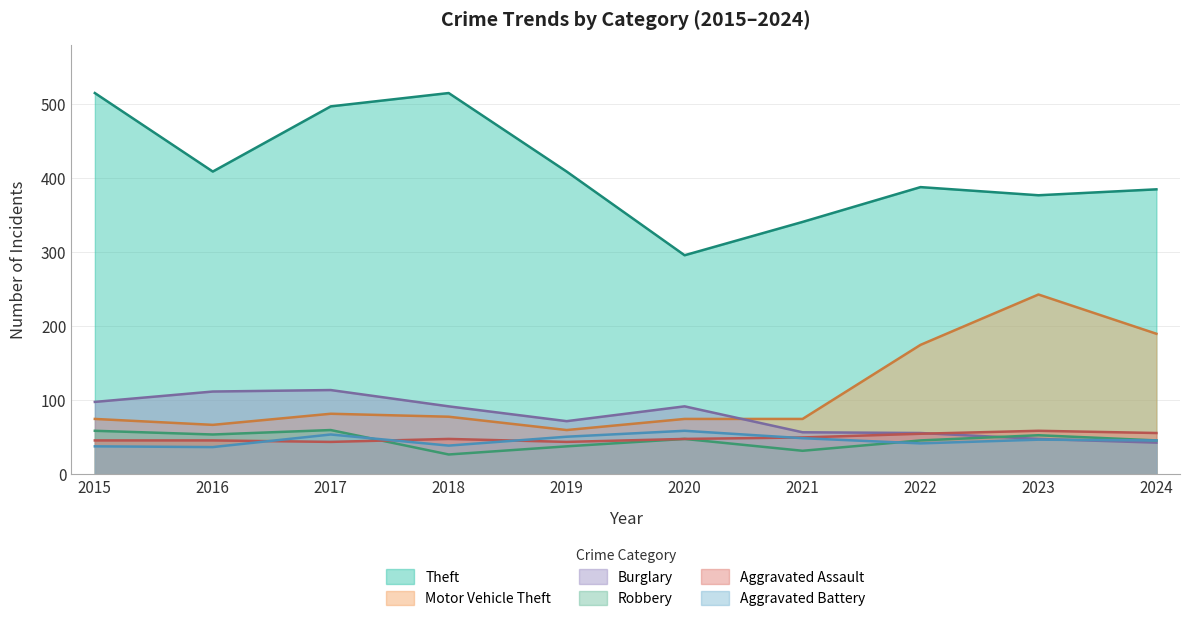

Is it true that Aggravated Assault equals 61 at 2019?

False